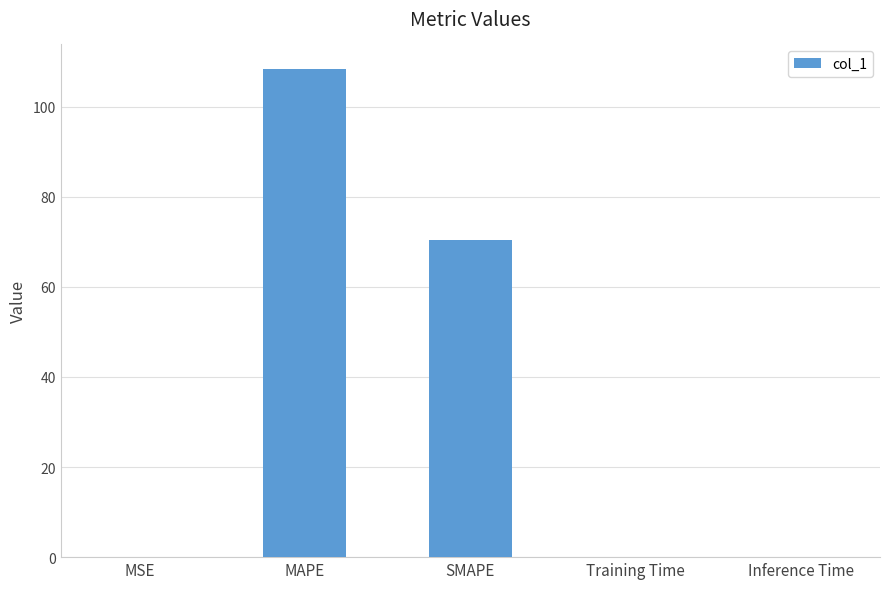

What value does the data have at MAPE?

108.4